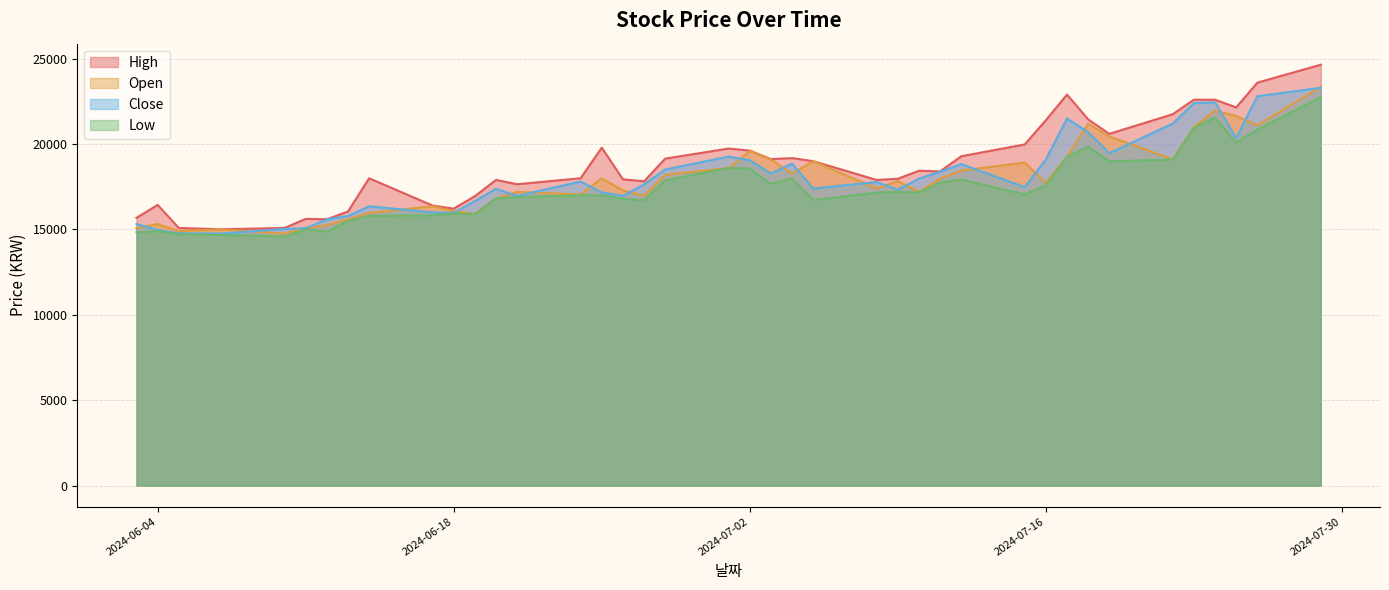

At which category does Low reach its first local peak?

2024-06-04